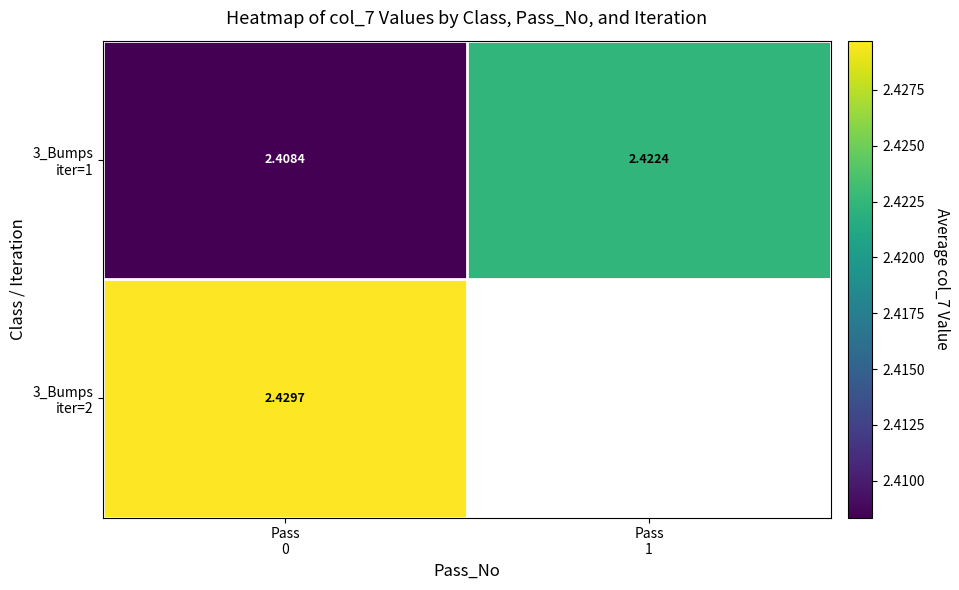

Which category has the lowest value across all series?

Pass
0